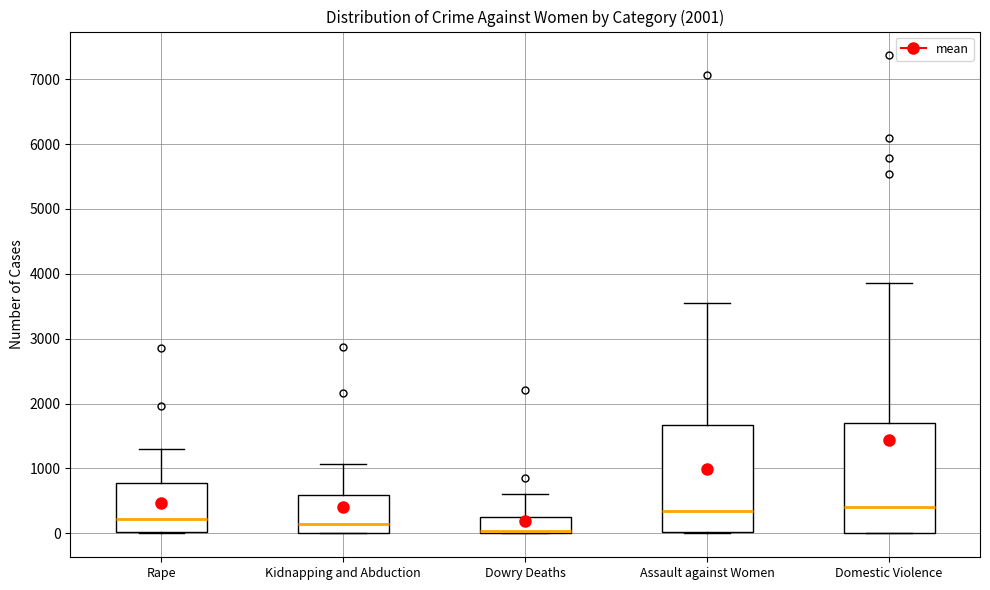

Reading left to right, read every box against the y-axis: the position of its median line, the range the box covers, and the ends of its whiskers. The values are not printed on the chart, so give them approximately, as read against the axis.

Rape: median 200, box 0 to 800, whiskers 0 to 1300
Kidnapping and Abduction: median 100, box 0 to 600, whiskers 0 to 1100
Dowry Deaths: median 0 (just above the box's lower edge), box 0 to 300, whiskers 0 to 600
Assault against Women: median 300, box 0 to 1700, whiskers 0 to 3500
Domestic Violence: median 400, box 0 to 1700, whiskers 0 to 3900